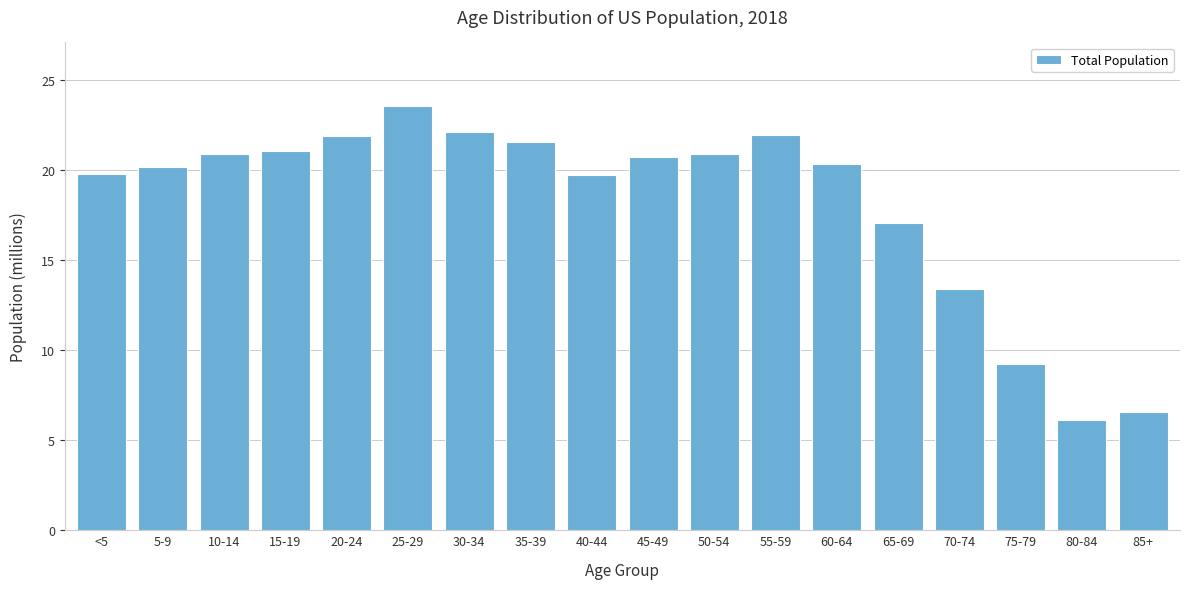

What is the label of the 7th bar from the left?

30-34